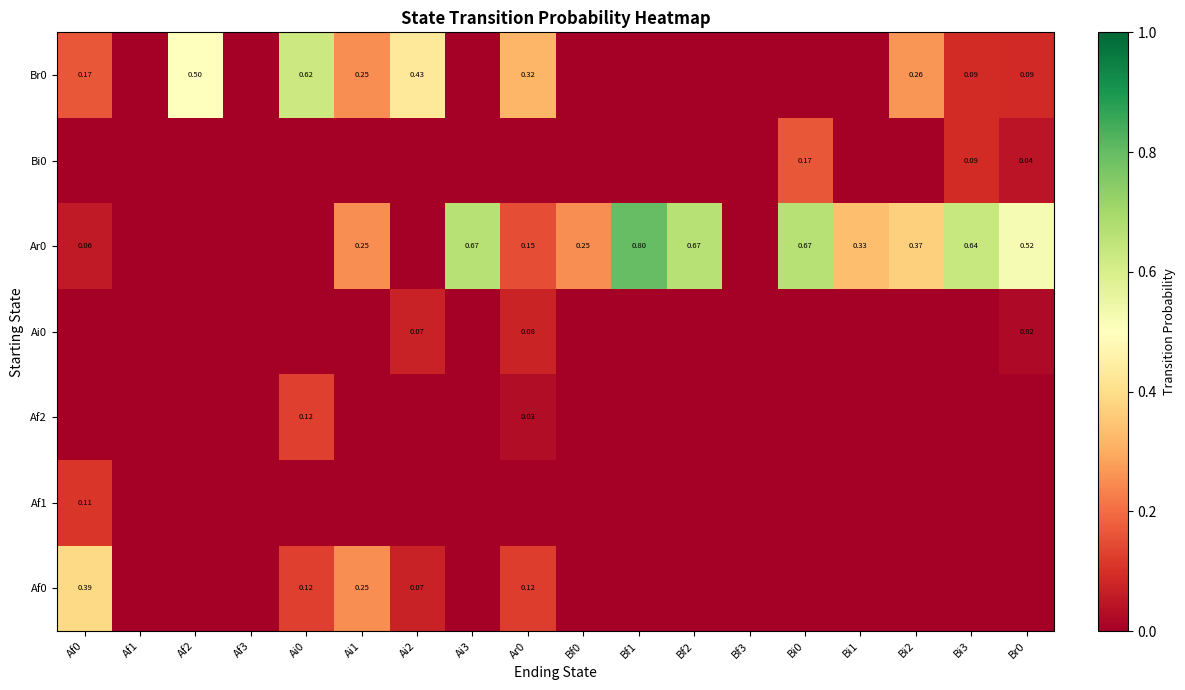

True or false: Br0 has a value of -0.4 at Af3.

False